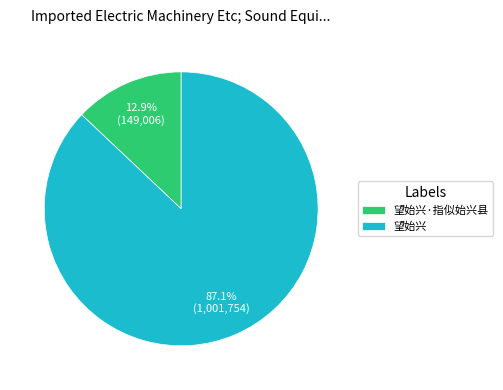

Does any single category account for the majority?

Yes